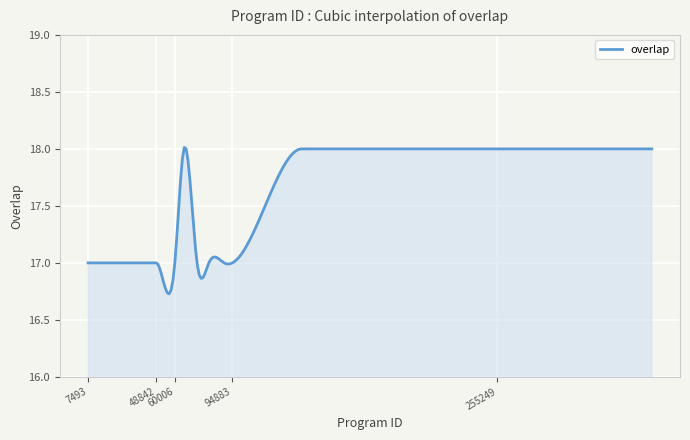

What is the difference between the maximum and minimum values?

1.3